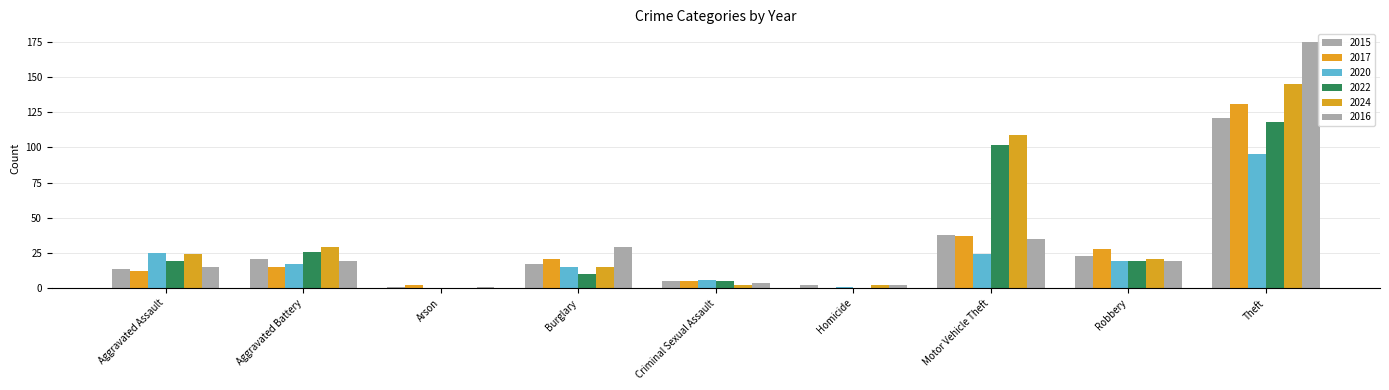

What is the sum of all 2015 values?

242